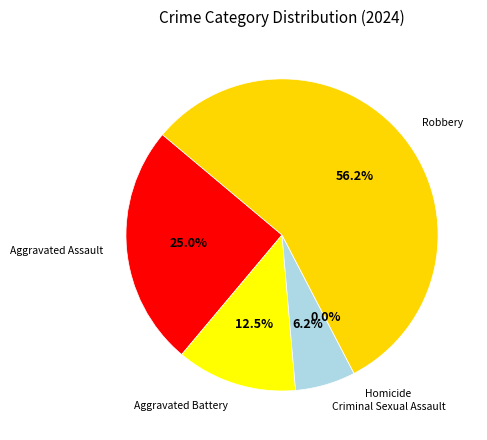

Is Robbery the majority of the pie?

Yes